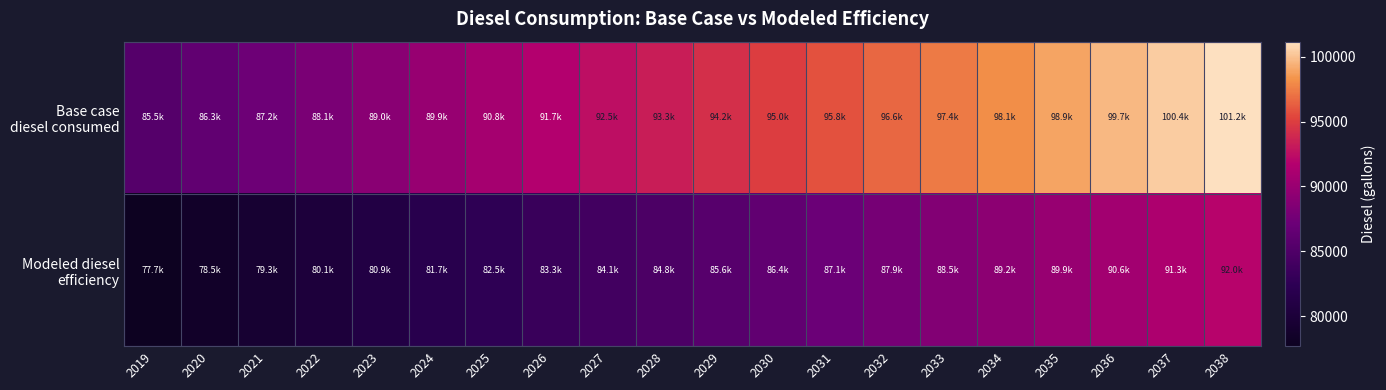

Which series has the largest total across all categories?

Base case diesel consumed